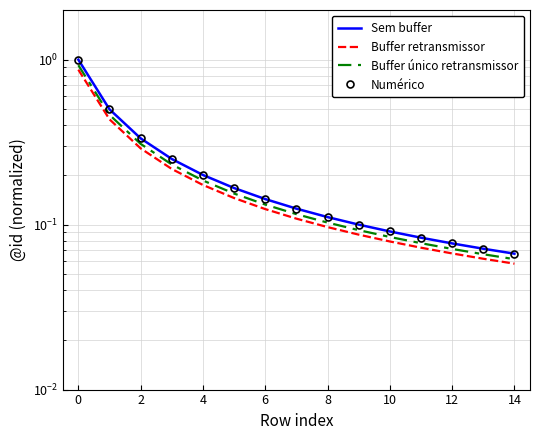

What is the value of the Buffer único retransmissor point at the 2nd from the left?

0.5